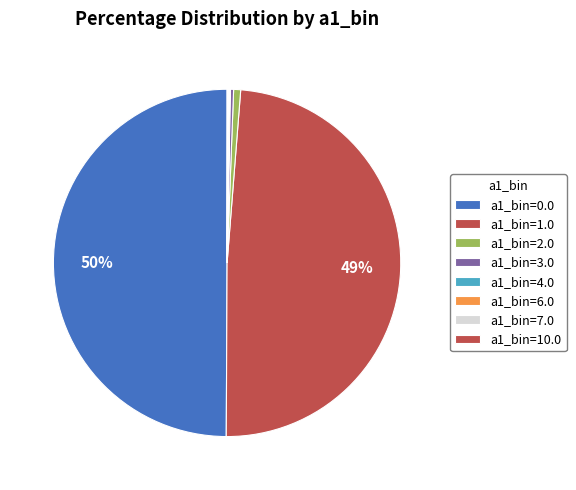

Is it true that a1_bin=0.0 is 58% of the pie?

False